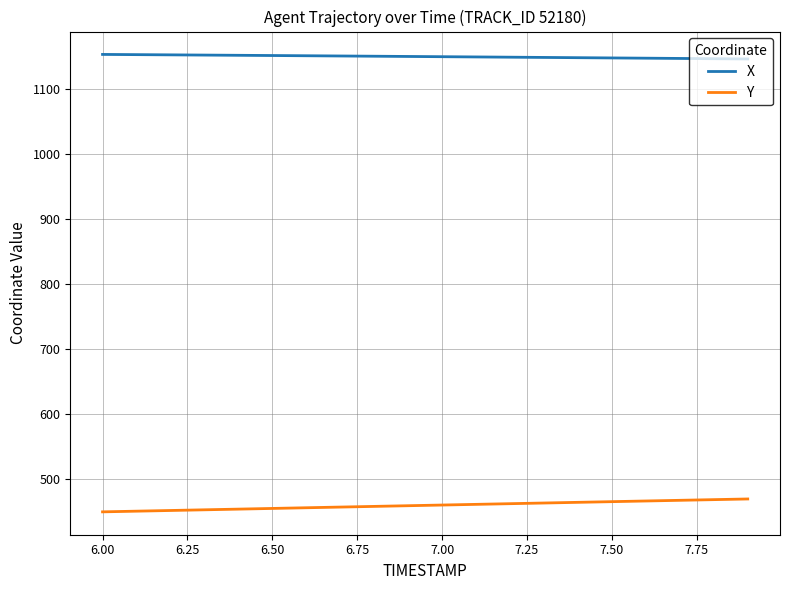

Which series has the largest total across all categories?

X